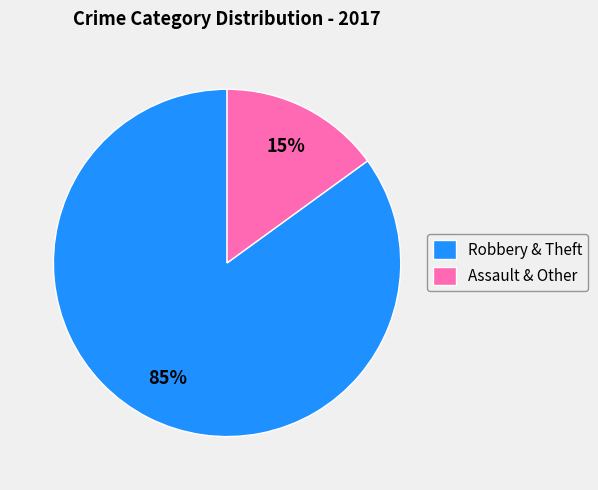

Is it true that Robbery & Theft is 85% of the pie?

True